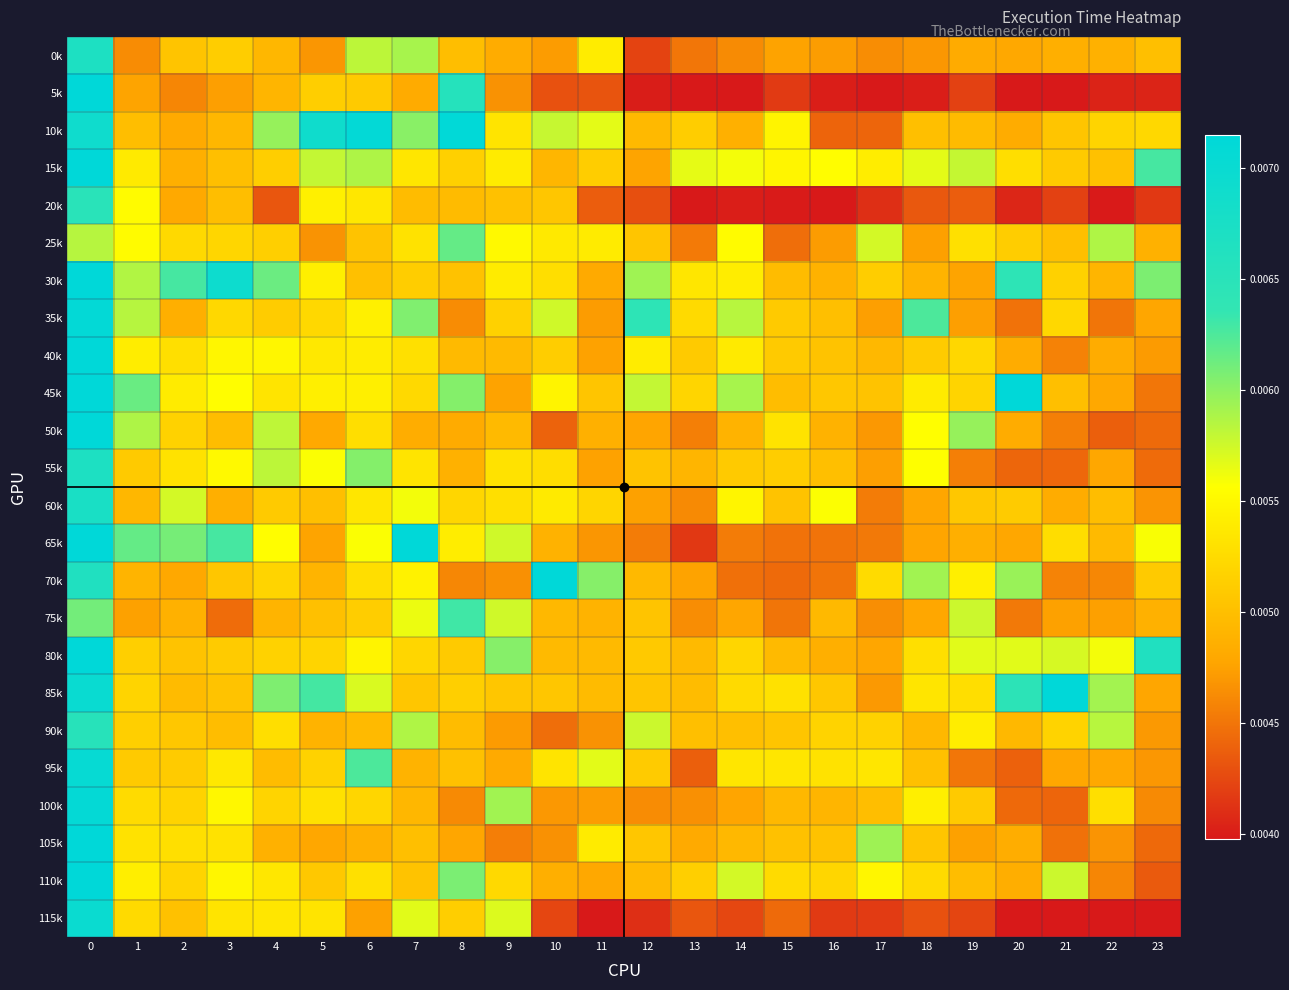

At which category does the chart reach its peak across all series?

10